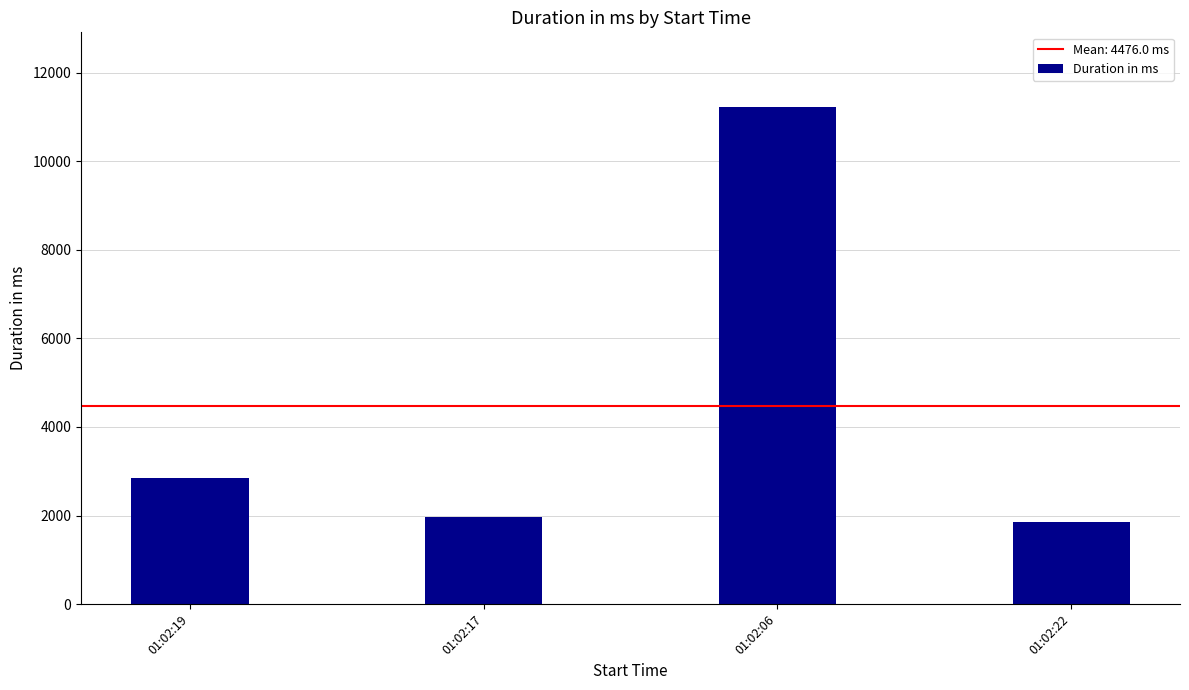

At which label is the value closest to 6546?

01:02:19